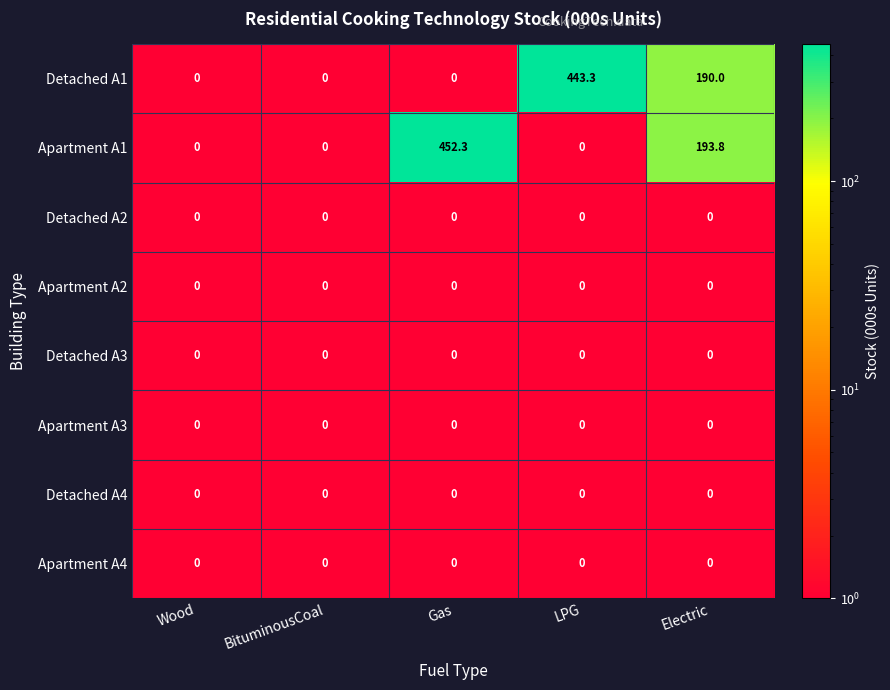

Which series has the widest spread of values?

Apartment A1